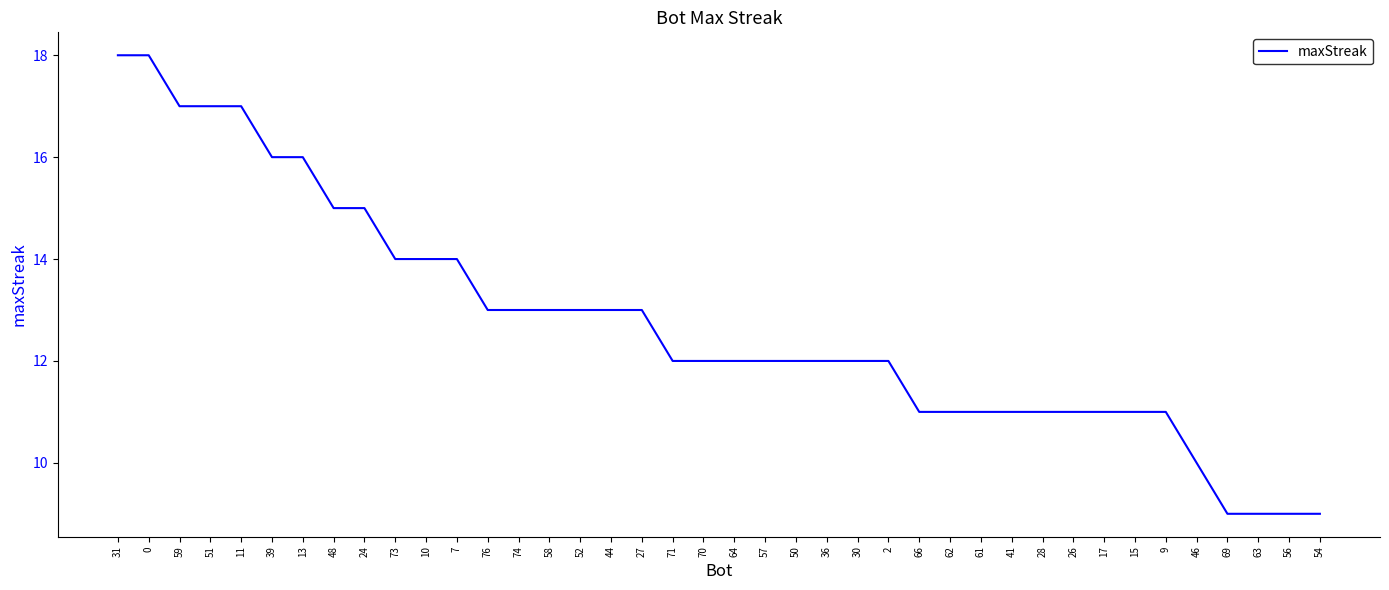

What is the approximate value at 76?

13